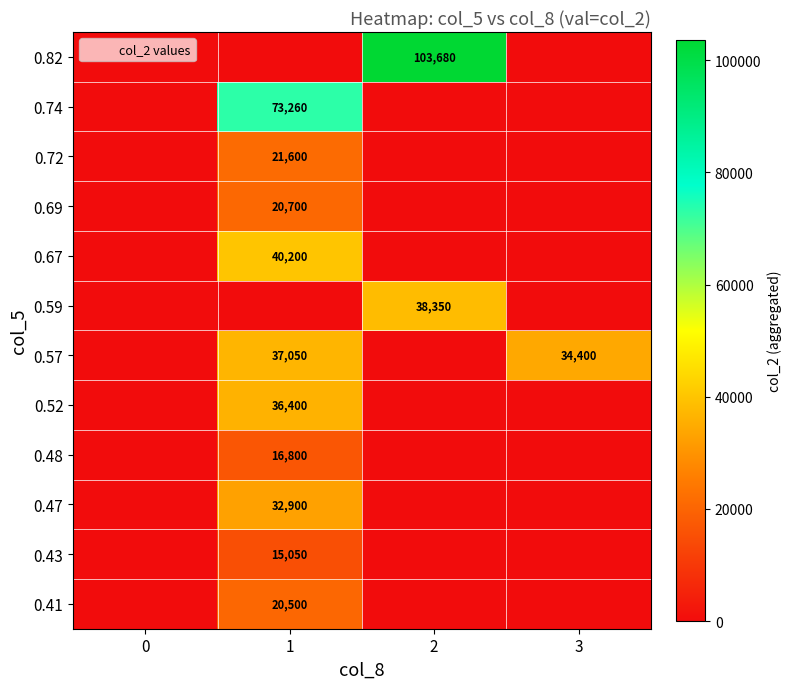

How many values in the 0.52 series exceed 0?

1